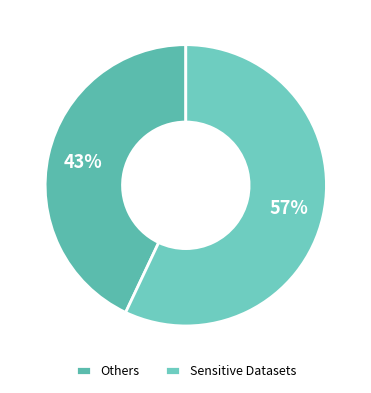

To the nearest percent, what is the difference between the largest and smallest slice percentages?

14%